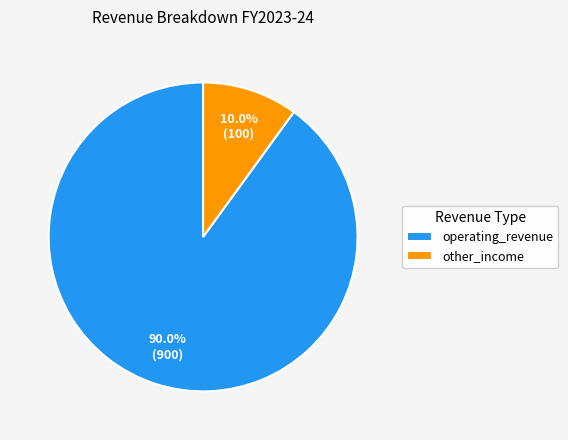

To the nearest percent, what is the combined percentage of other_income and operating_revenue?

100%